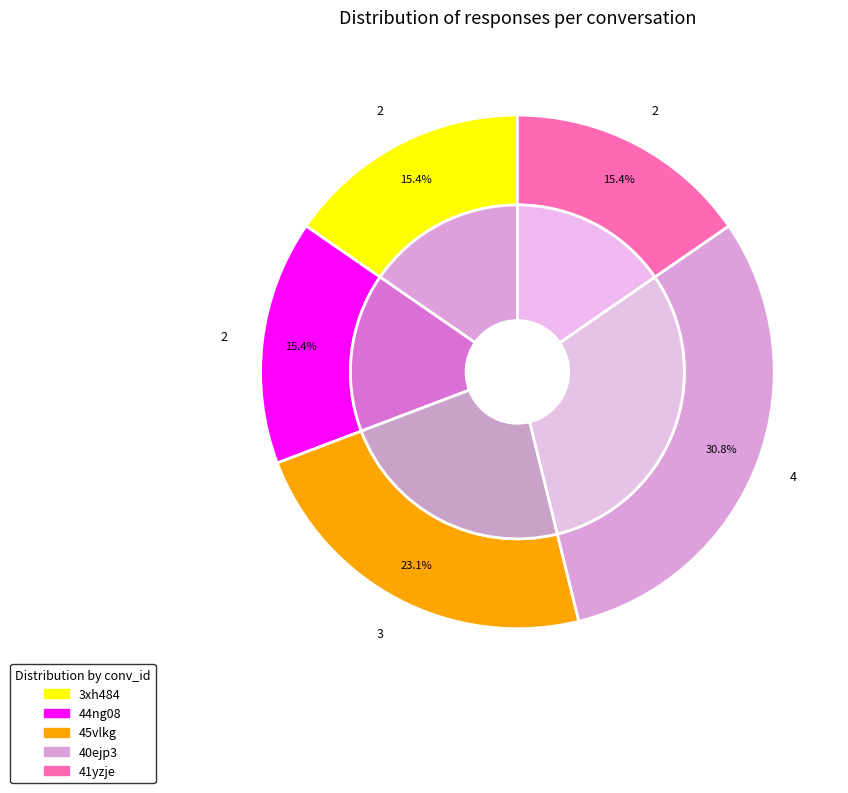

Which has a higher value, 44ng08 or 40ejp3?

40ejp3